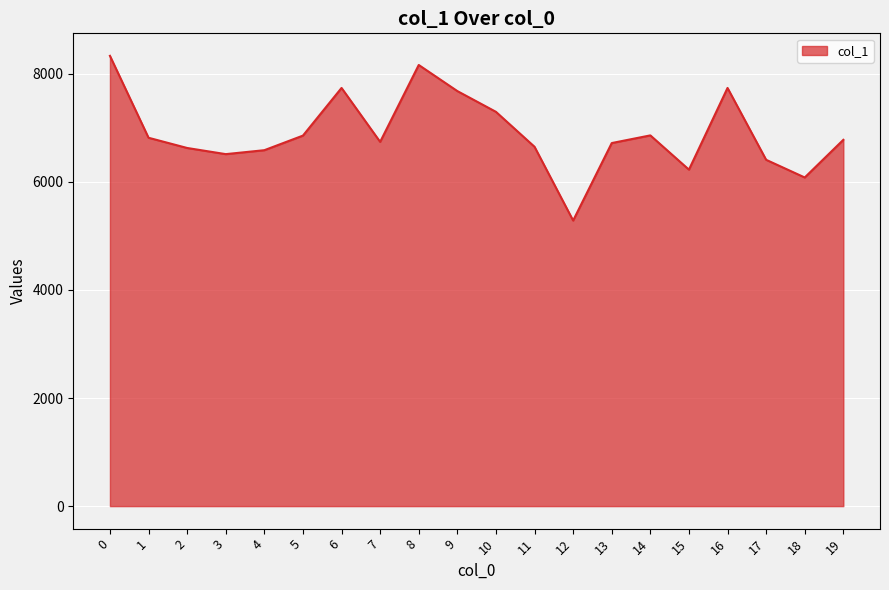

What is the approximate value at 1?

6817